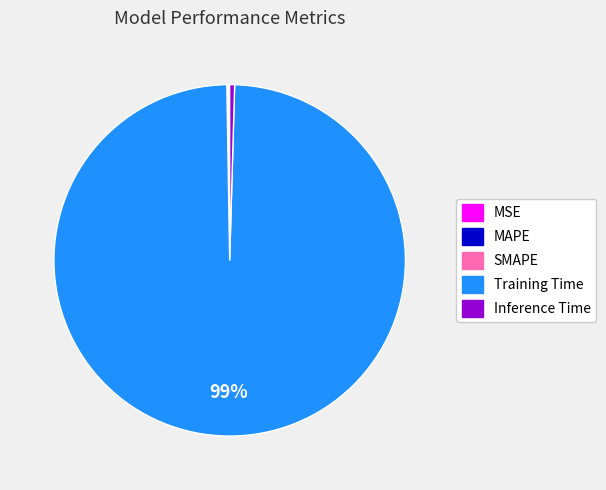

Is it true that Training Time is 86% of the pie?

False